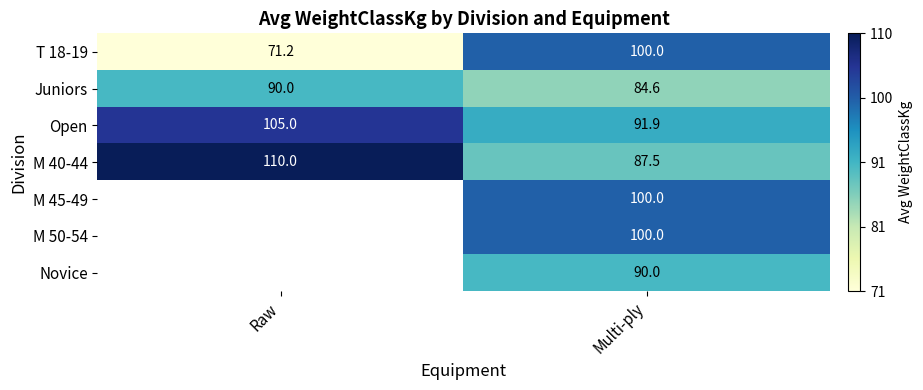

Count the number of categories in the chart.

2